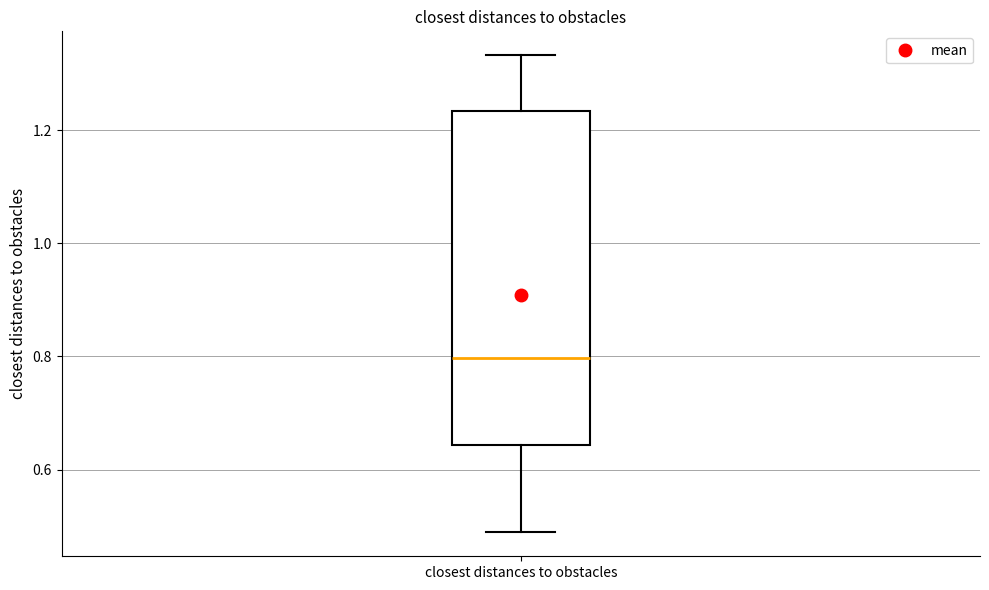

Read this box plot against the y-axis: the position of the median line, the range covered by the box, and the ends of both whiskers. The values are not printed on the chart, so give them approximately, as read against the axis.

median 0.80, box 0.64 to 1.24, whiskers 0.48 to 1.34